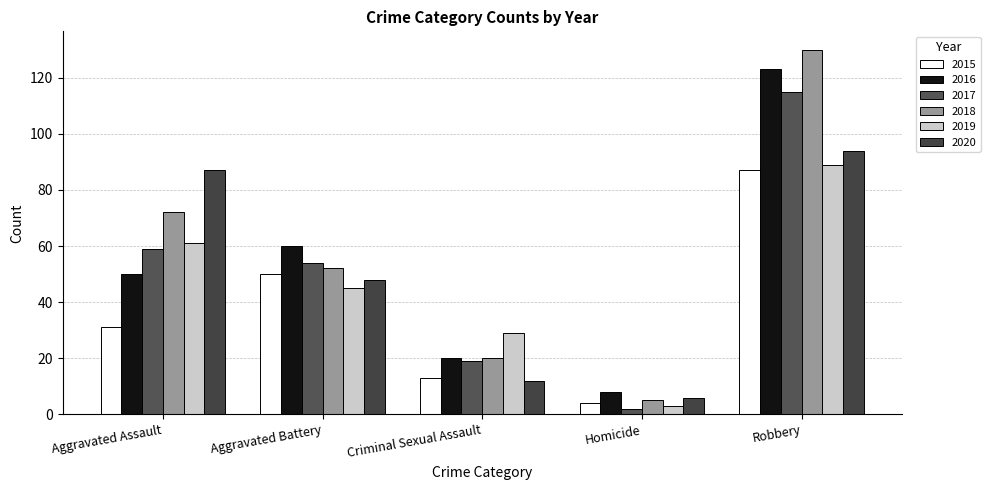

What are all the series names shown in the legend?

2015, 2016, 2017, 2018, 2019, 2020